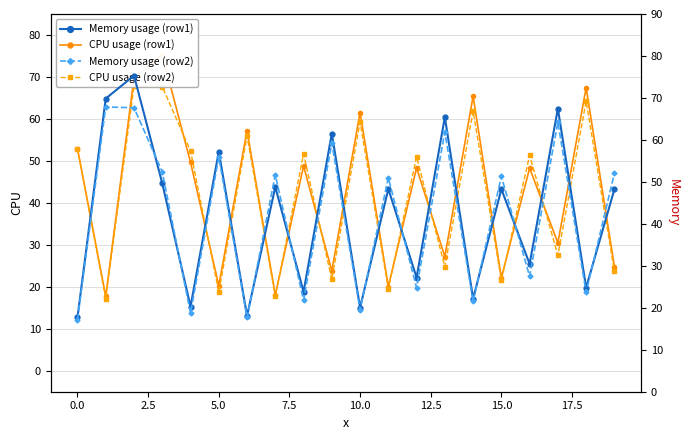

At which label is CPU usage (row1) closest to 46?

16